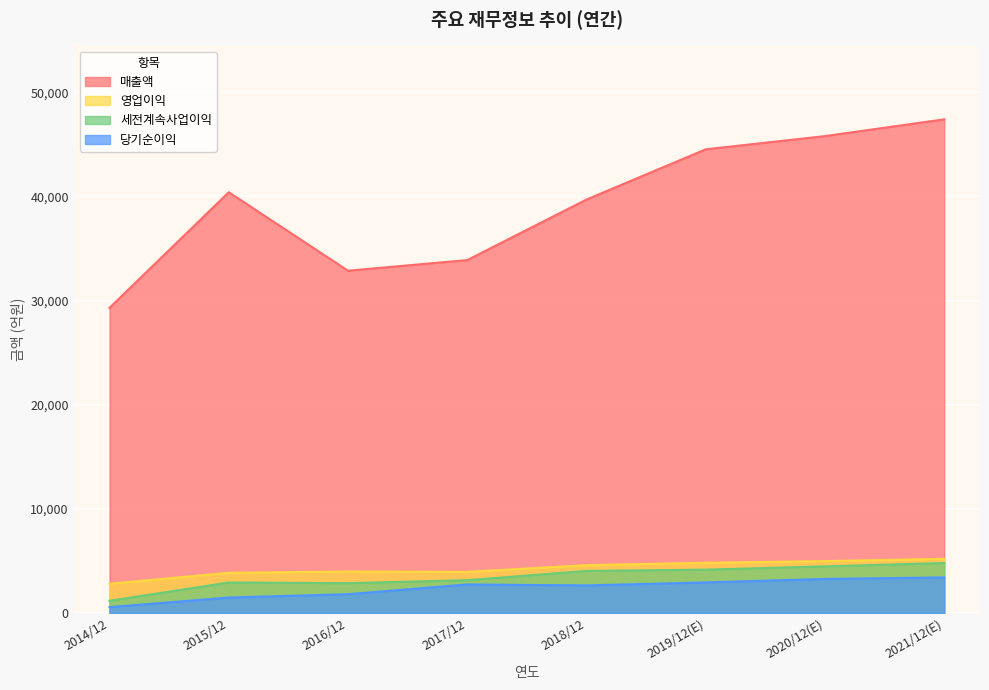

The 매출액 series shows 17311 at 2019/12(E). True or false?

False